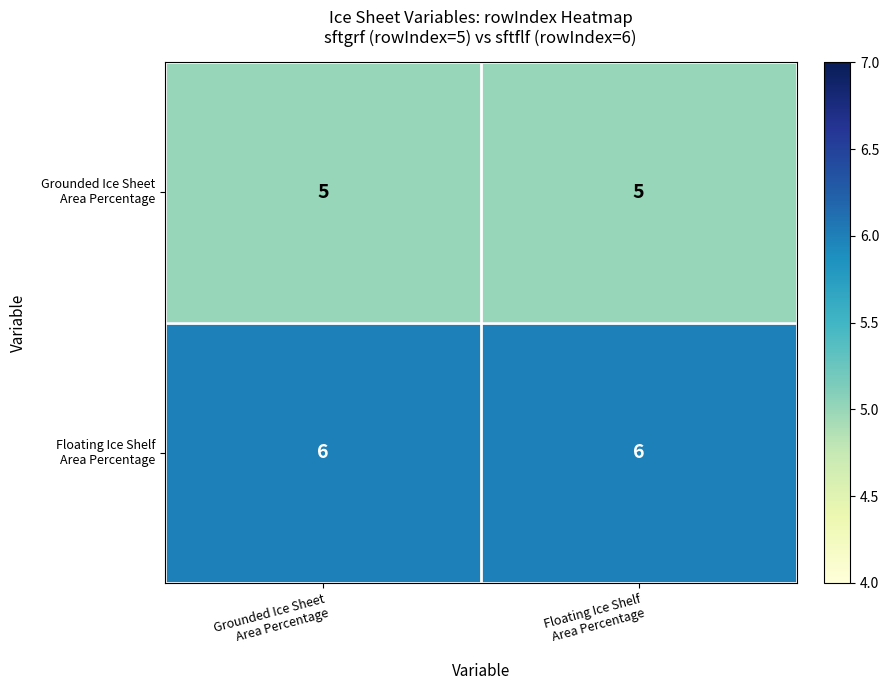

What is the greatest value displayed?

6